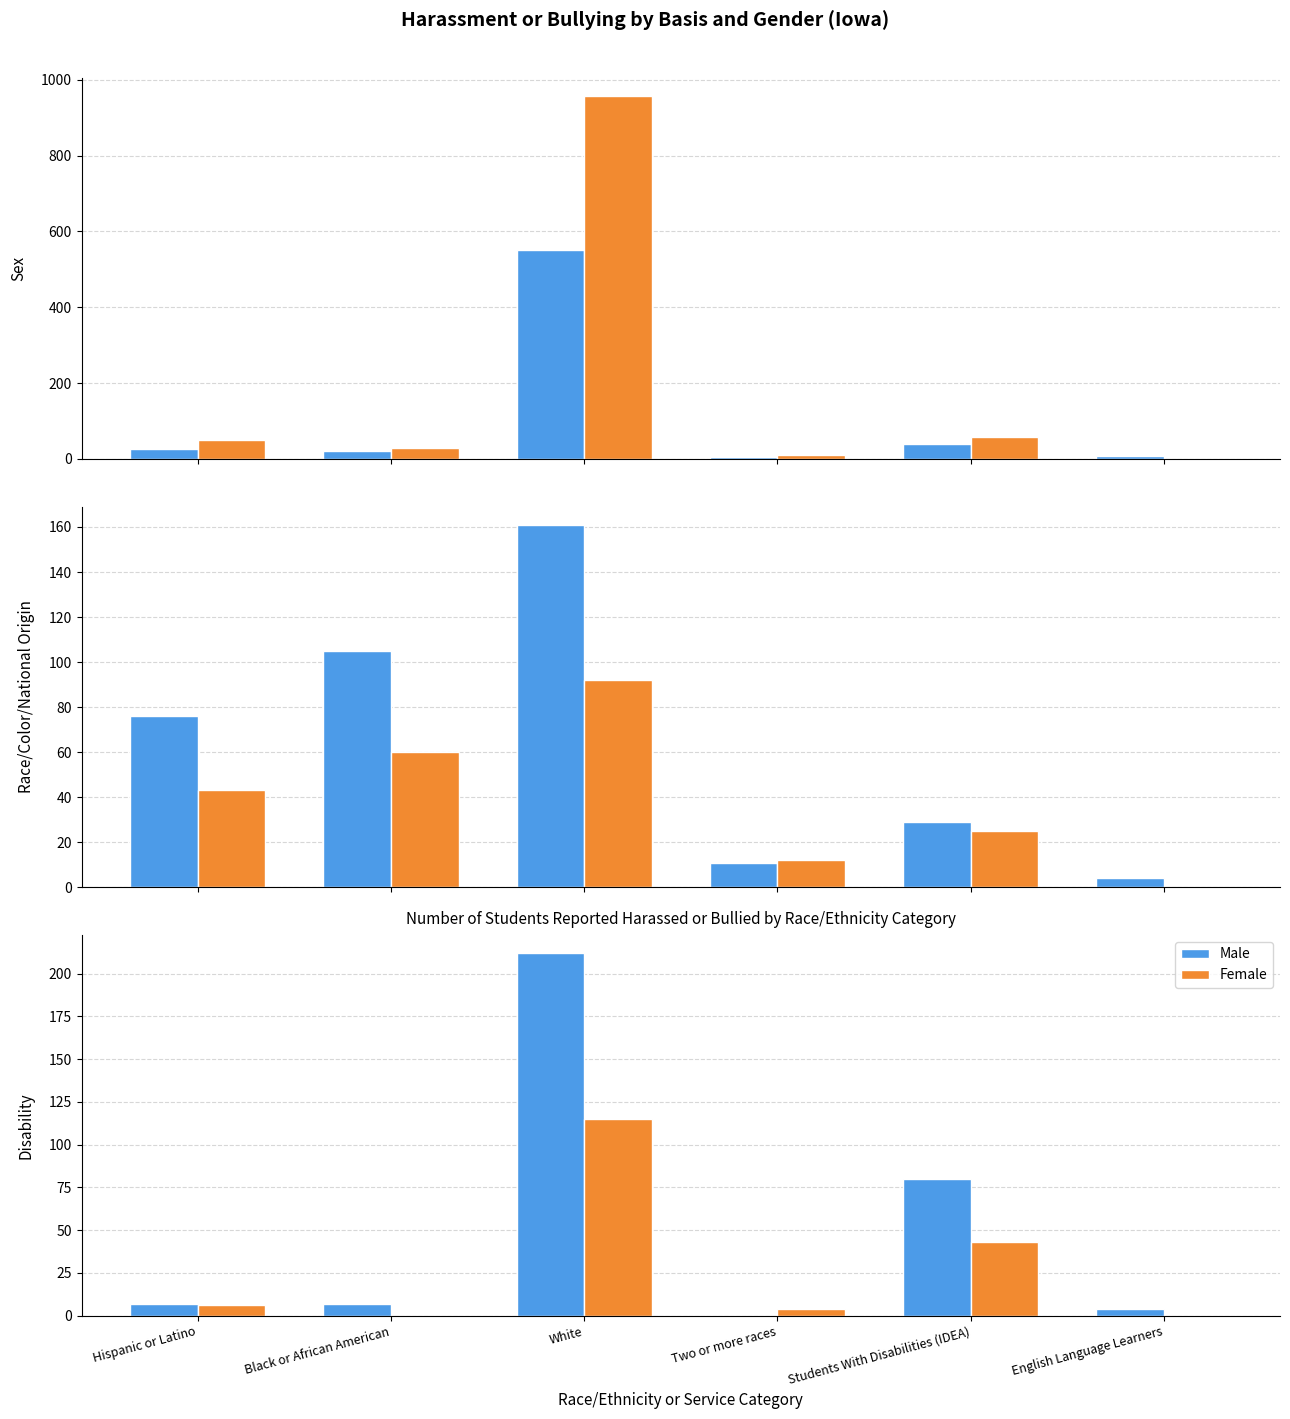

List the series in order of their peak value, lowest first.

Female, Male